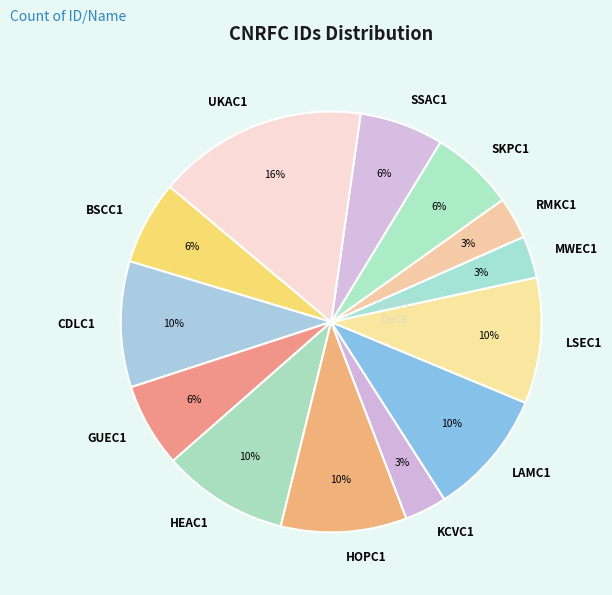

Which category has the biggest portion of the pie?

UKAC1